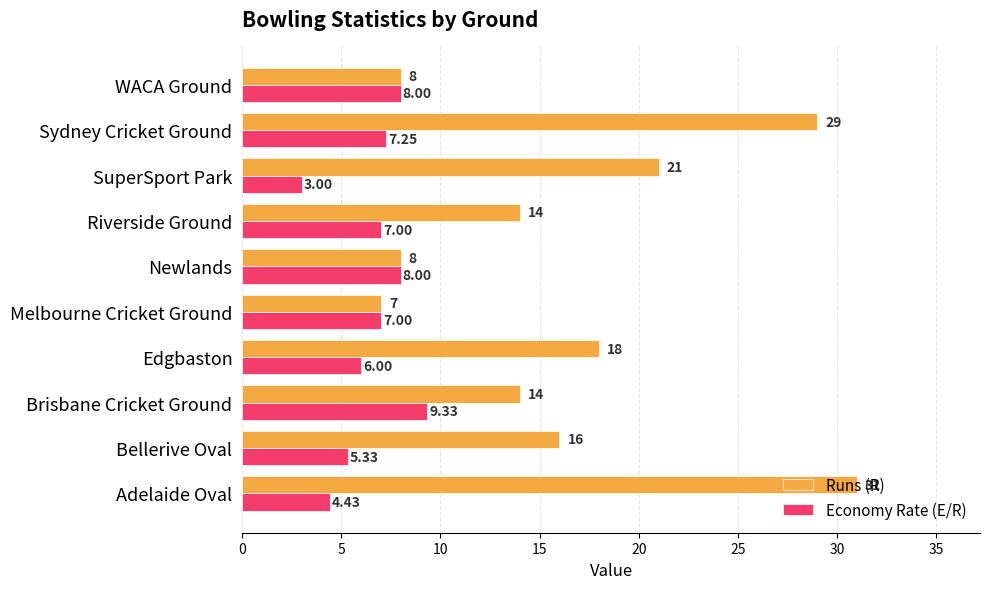

Where is Economy Rate (E/R) nearest to the value 6?

Edgbaston